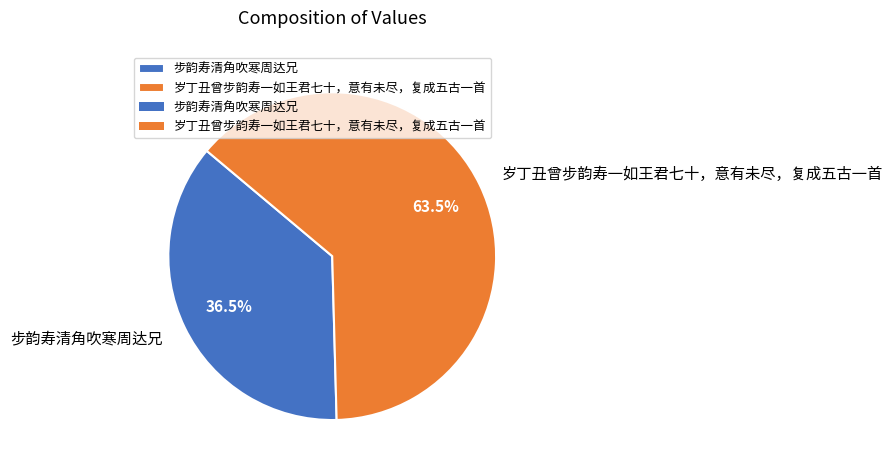

Do 岁丁丑曾步韵寿一如王君七十，意有未尽，复成五古一首 and 步韵寿清角吹寒周达兄 together represent more than half of the pie?

Yes